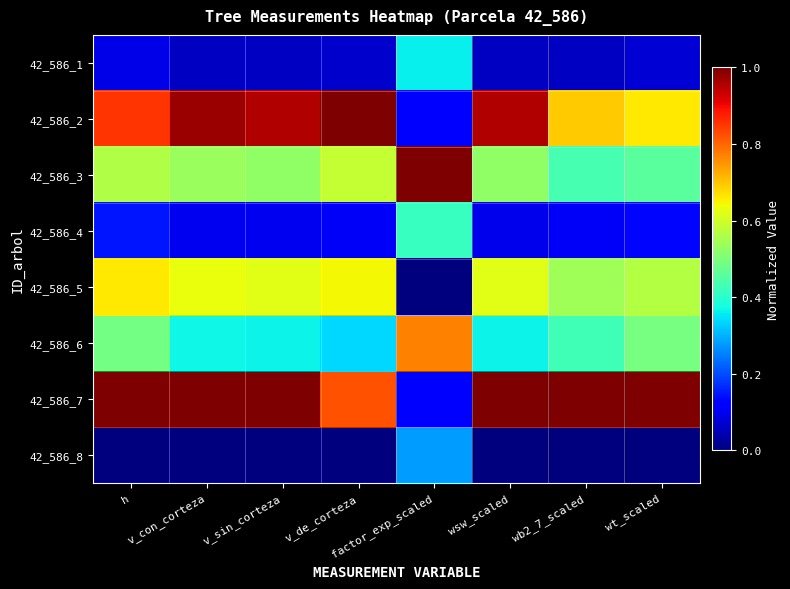

Reading left to right, transcribe all the data shown in this chart.

42_586_1: h=0.1	v_con_corteza=0.1	v_sin_corteza=0.1	v_de_corteza=0.1	factor_exp_scaled=0.4	wsw_scaled=0.1	wb2_7_scaled=0.1	wt_scaled=0.1
42_586_2: h=0.9	v_con_corteza=1.0	v_sin_corteza=1.0	v_de_corteza=1.0	factor_exp_scaled=0.1	wsw_scaled=1.0	wb2_7_scaled=0.7	wt_scaled=0.7
42_586_3: h=0.6	v_con_corteza=0.5	v_sin_corteza=0.5	v_de_corteza=0.6	factor_exp_scaled=1.0	wsw_scaled=0.5	wb2_7_scaled=0.4	wt_scaled=0.5
42_586_4: h=0.1	v_con_corteza=0.1	v_sin_corteza=0.1	v_de_corteza=0.1	factor_exp_scaled=0.4	wsw_scaled=0.1	wb2_7_scaled=0.1	wt_scaled=0.1
42_586_5: h=0.7	v_con_corteza=0.6	v_sin_corteza=0.6	v_de_corteza=0.6	factor_exp_scaled=0.0	wsw_scaled=0.6	wb2_7_scaled=0.5	wt_scaled=0.6
42_586_6: h=0.5	v_con_corteza=0.4	v_sin_corteza=0.4	v_de_corteza=0.3	factor_exp_scaled=0.8	wsw_scaled=0.4	wb2_7_scaled=0.4	wt_scaled=0.5
42_586_7: h=1.0	v_con_corteza=1.0	v_sin_corteza=1.0	v_de_corteza=0.8	factor_exp_scaled=0.1	wsw_scaled=1.0	wb2_7_scaled=1.0	wt_scaled=1.0
42_586_8: h=0.0	v_con_corteza=0.0	v_sin_corteza=0.0	v_de_corteza=0.0	factor_exp_scaled=0.3	wsw_scaled=0.0	wb2_7_scaled=0.0	wt_scaled=0.0